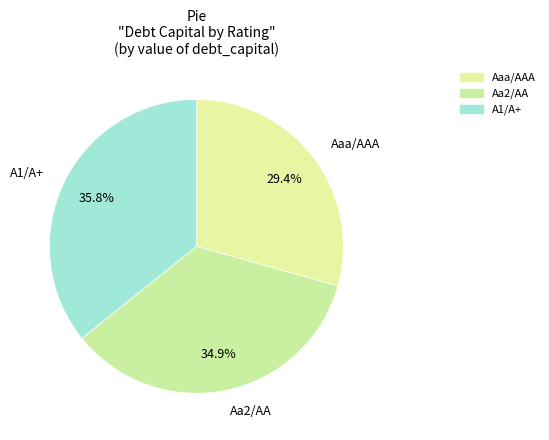

To the nearest percent, what percentage of the pie is A1/A+?

36%